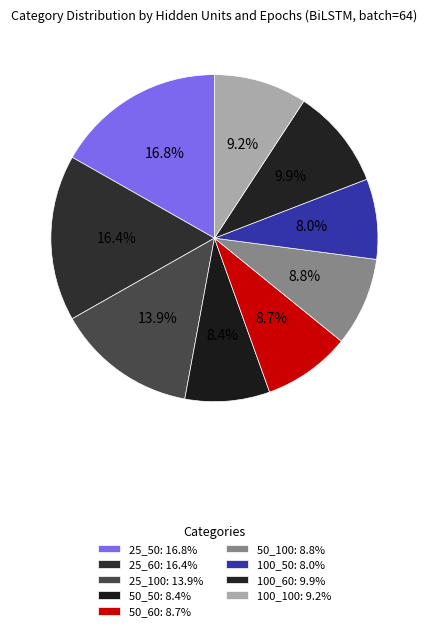

How much of the chart is everything except 100_50?

92.0%